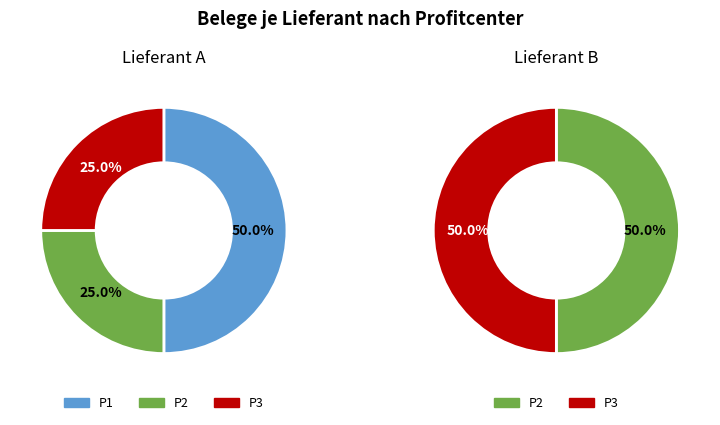

What is the spread (max minus min) of values at P2?

1